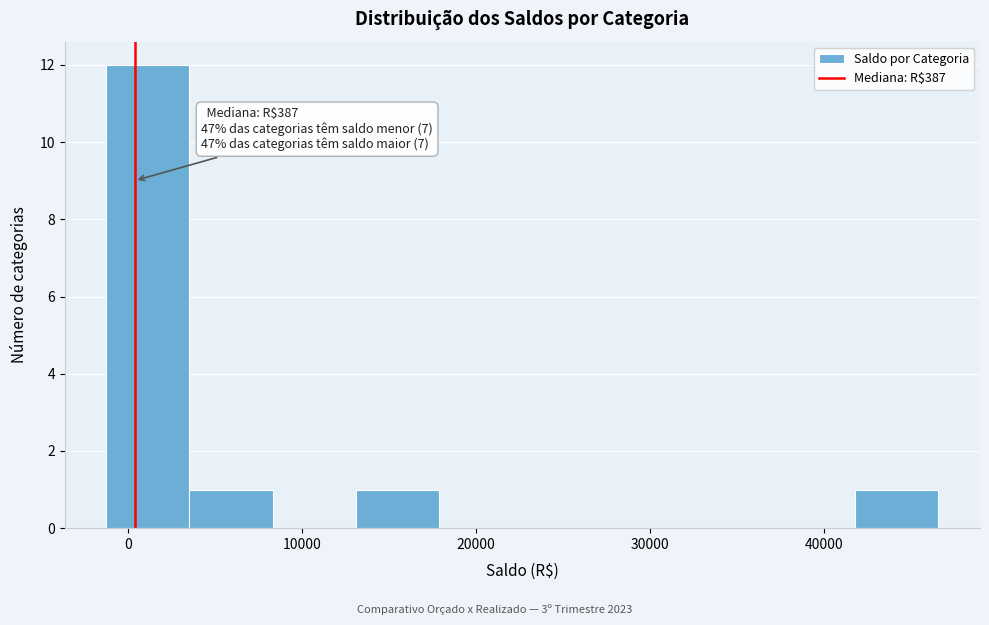

Which range on the x-axis has the tallest bar?

-1000 to 4000